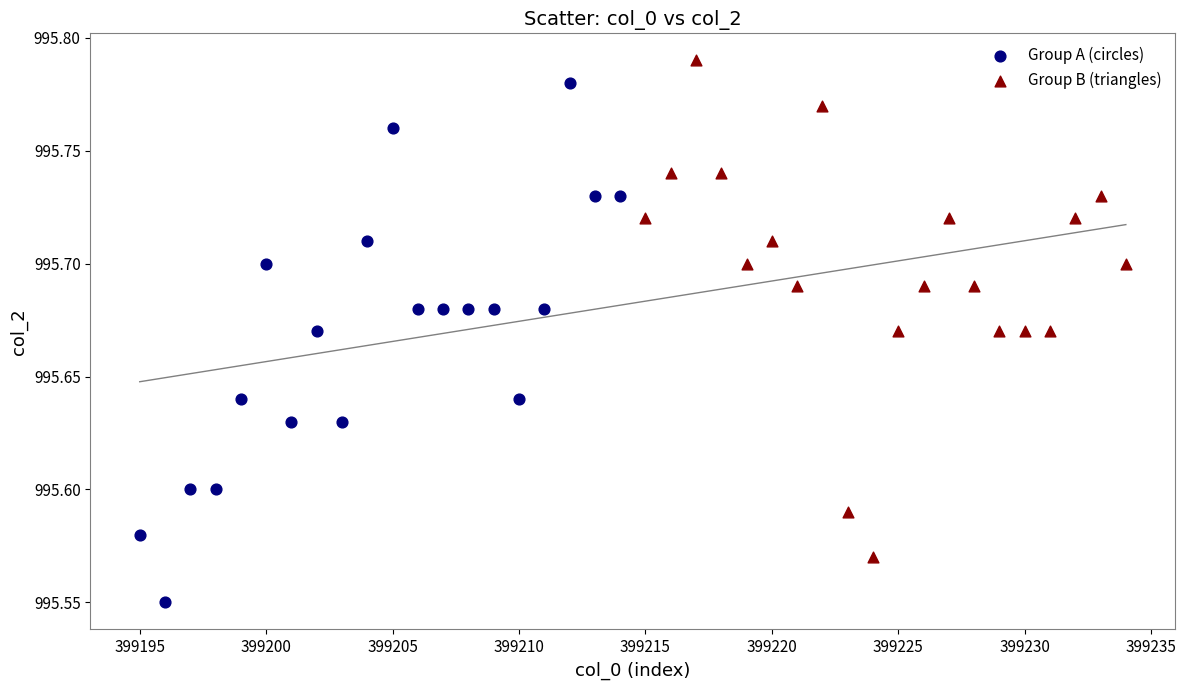

Which series reaches the minimum Y coordinate?

Group A (circles)